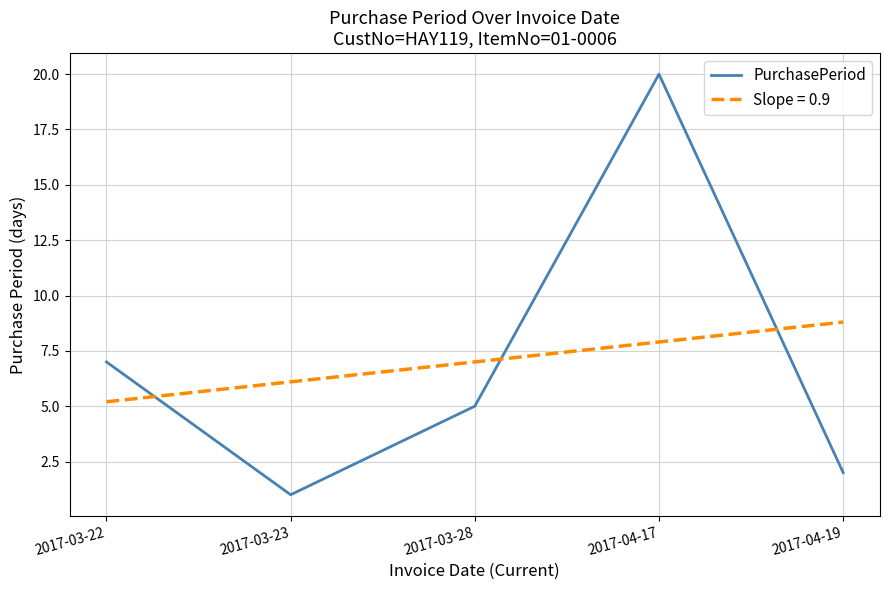

At which label is PurchasePeriod closest to 10?

2017-03-22